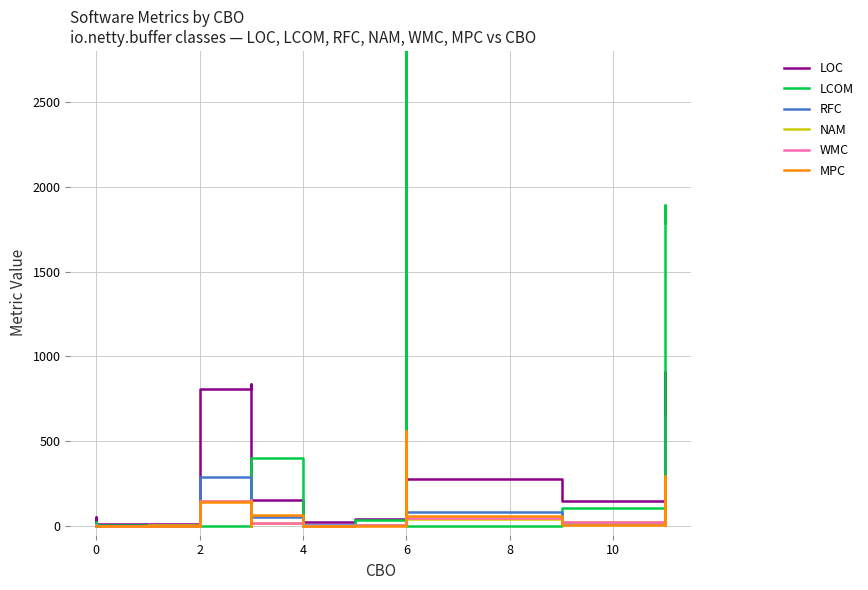

Does the chart display data point markers on the line(s)?

No